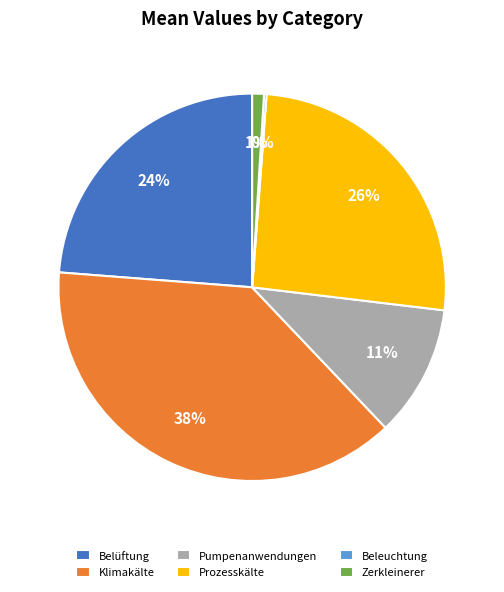

Is there a majority slice in this chart?

No